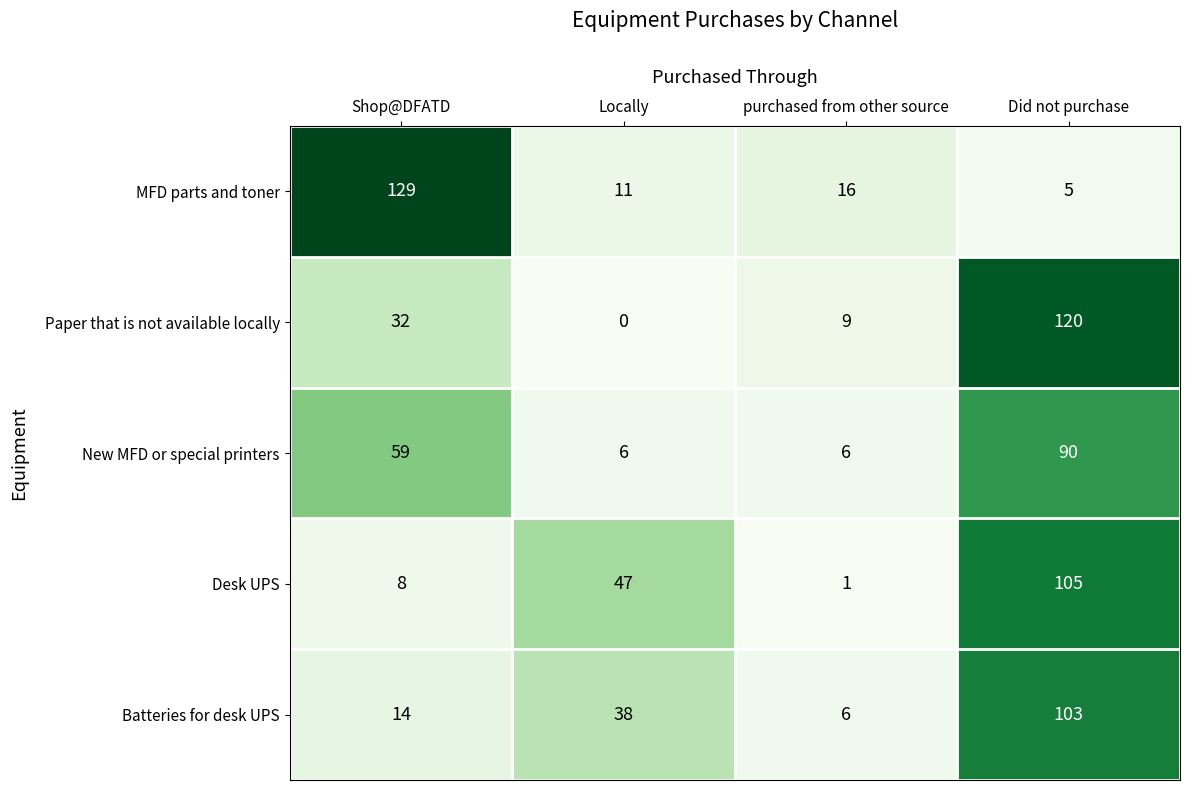

Rank the series by their maximum value, from lowest to highest.

New MFD or special printers, Batteries for desk UPS, Desk UPS, Paper that is not available locally, MFD parts and toner